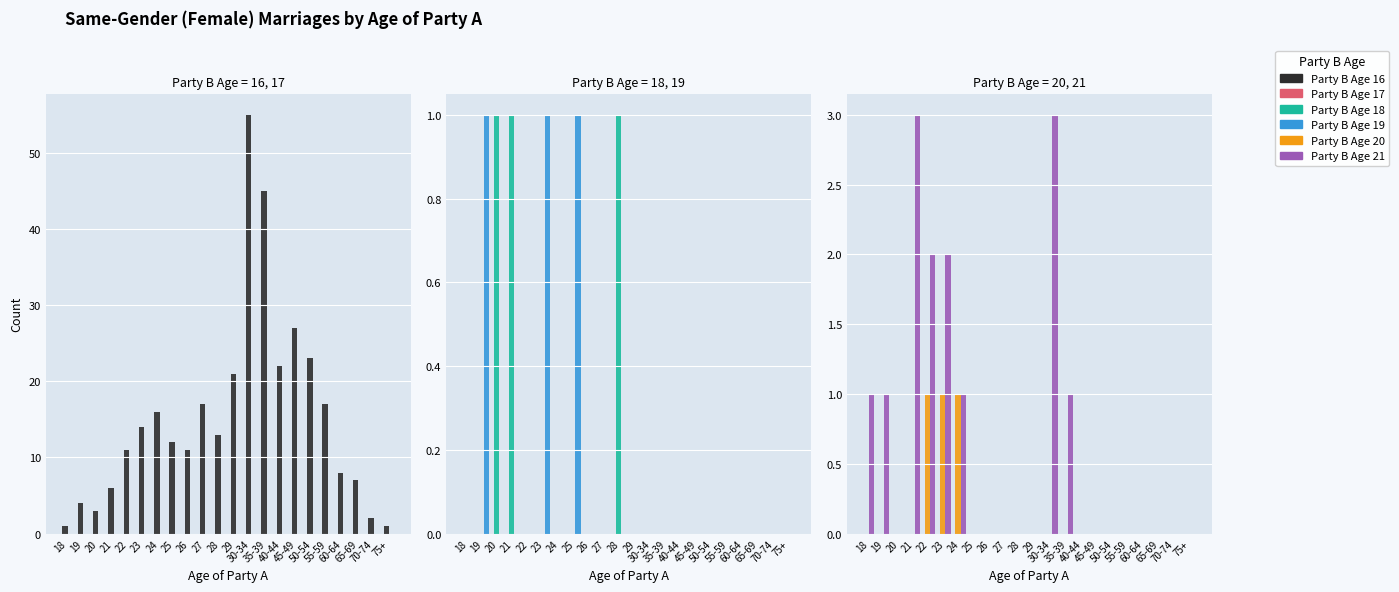

What is the maximum value for Party B Age 18?

1